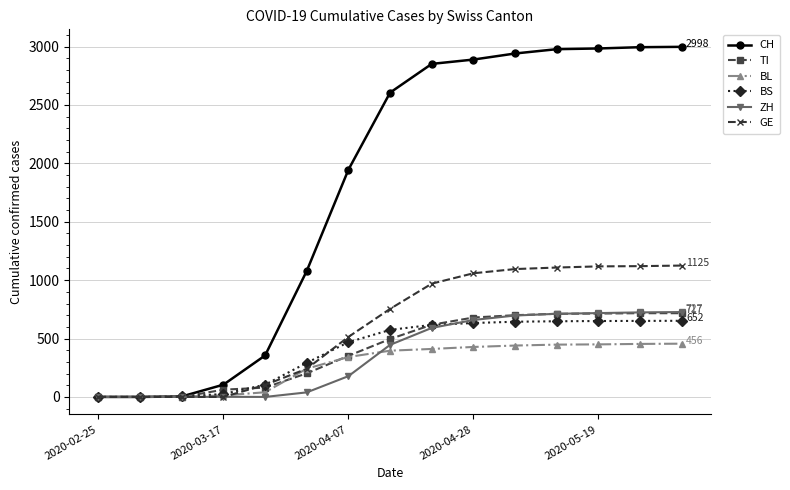

What is the maximum value for ZH?

727